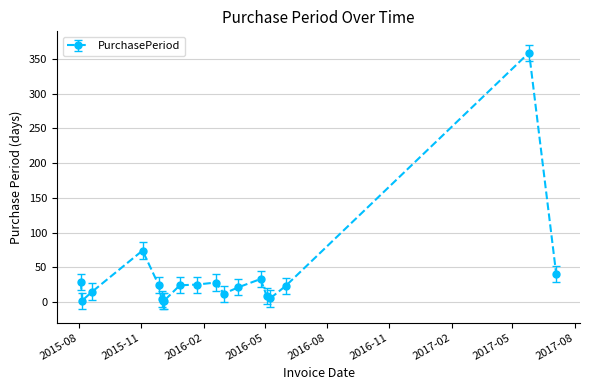

True or false: there are more than 2 points higher than both neighbors.

True